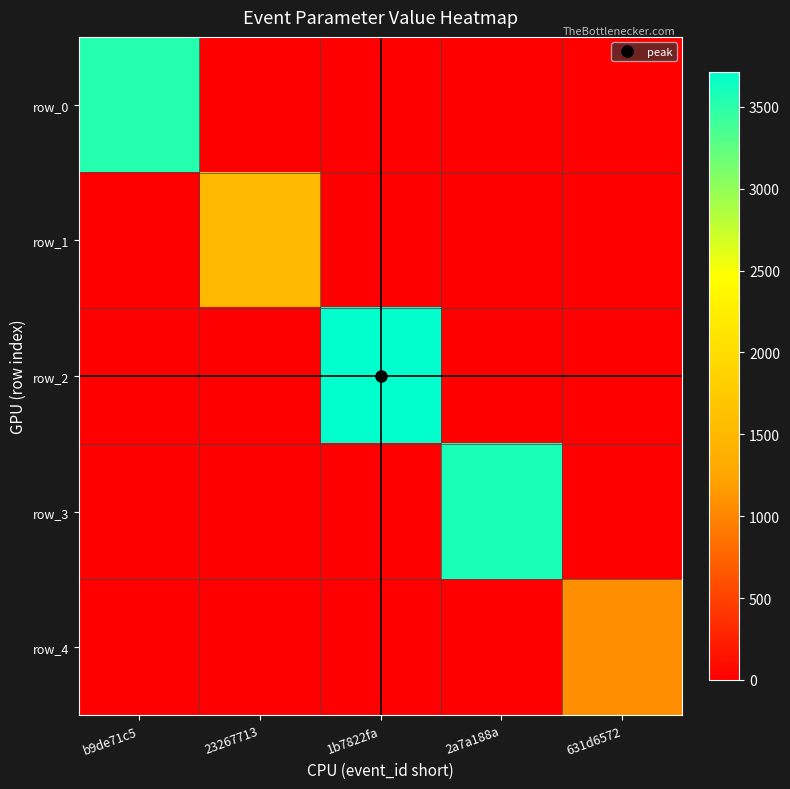

Which series has the widest spread of values?

row_2